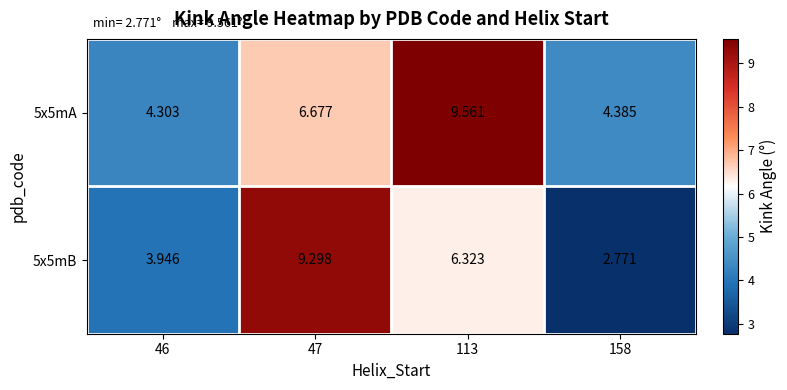

Is the value of 5x5mA at 46 greater than the value of 5x5mB at 158?

Yes